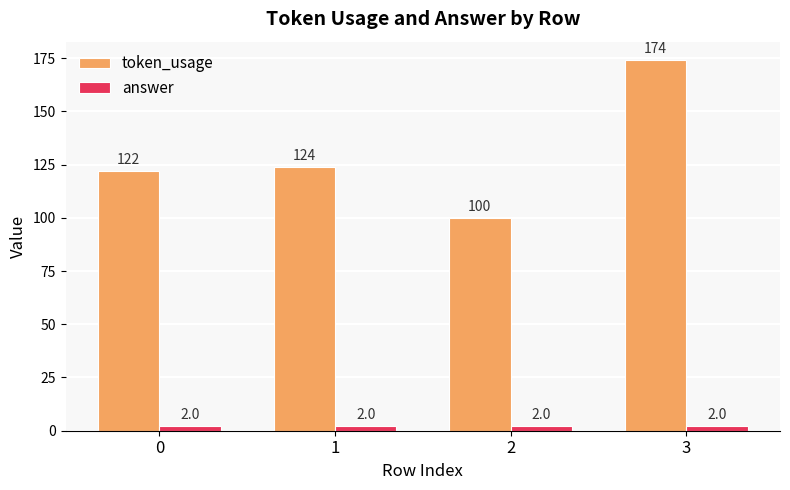

How many distinct data groups are displayed?

2